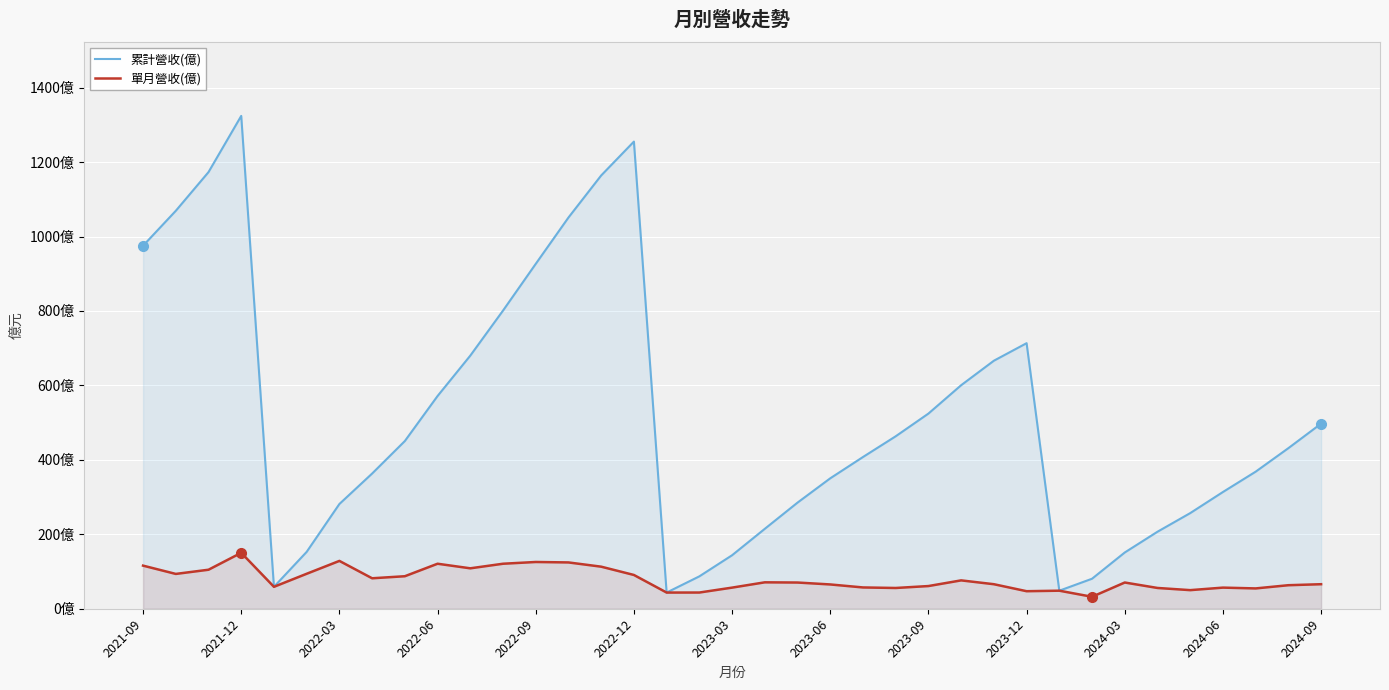

True or false: 累計營收(億) and 單月營收(億) intersect in this chart.

False